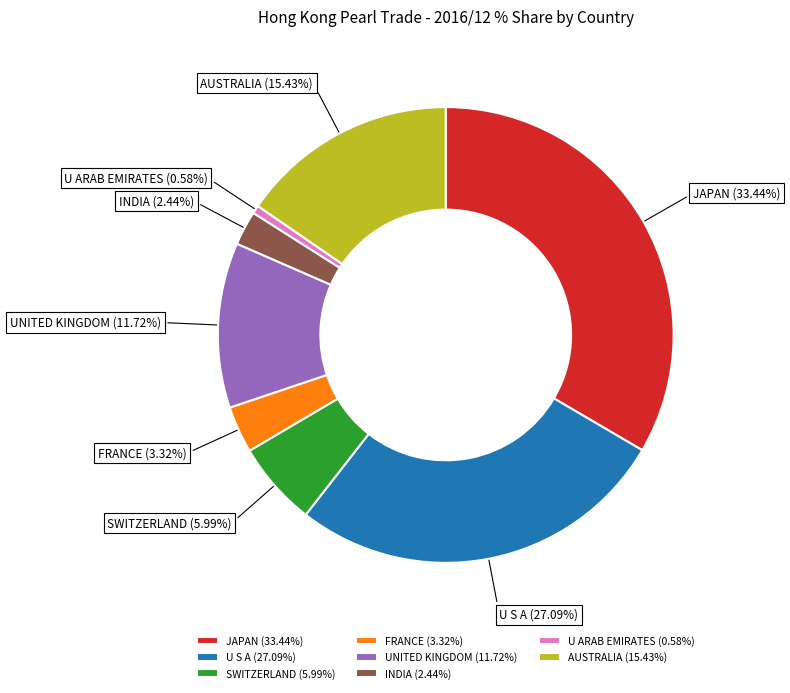

How many segments does this pie chart have?

8